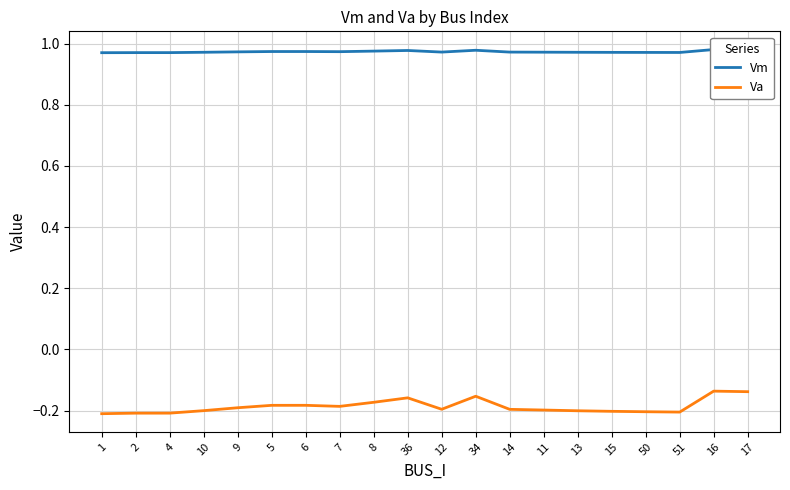

At which label is Vm closest to 0?

1